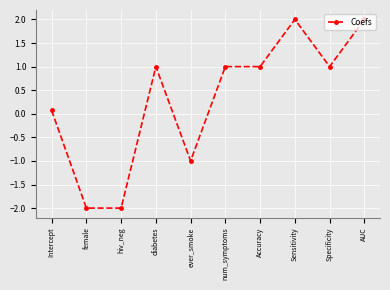

True or false: the data has more than 1 interior local peaks.

True